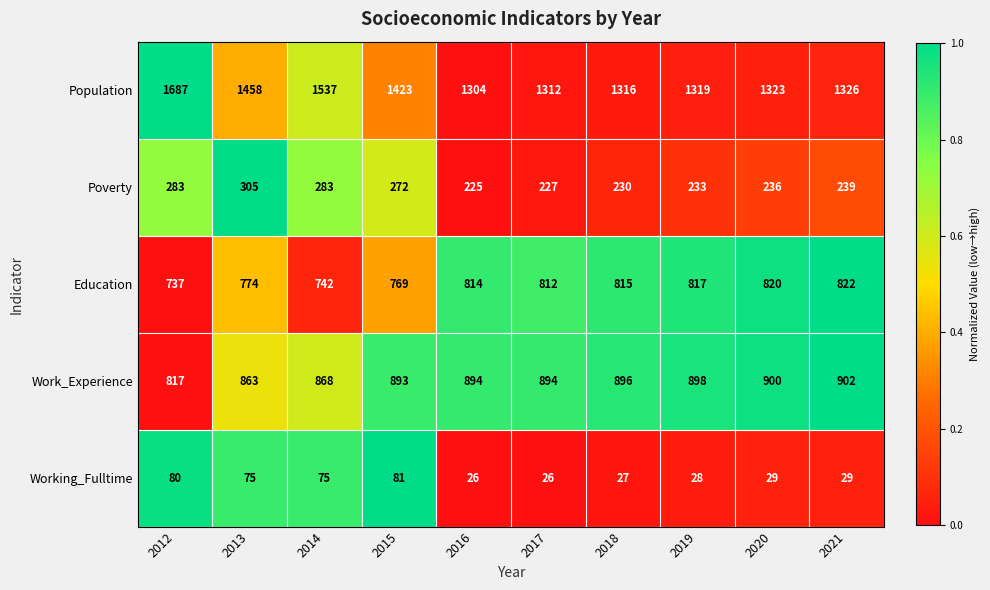

At 2013, list the series in order from smallest to largest.

Working_Fulltime, Poverty, Education, Work_Experience, Population